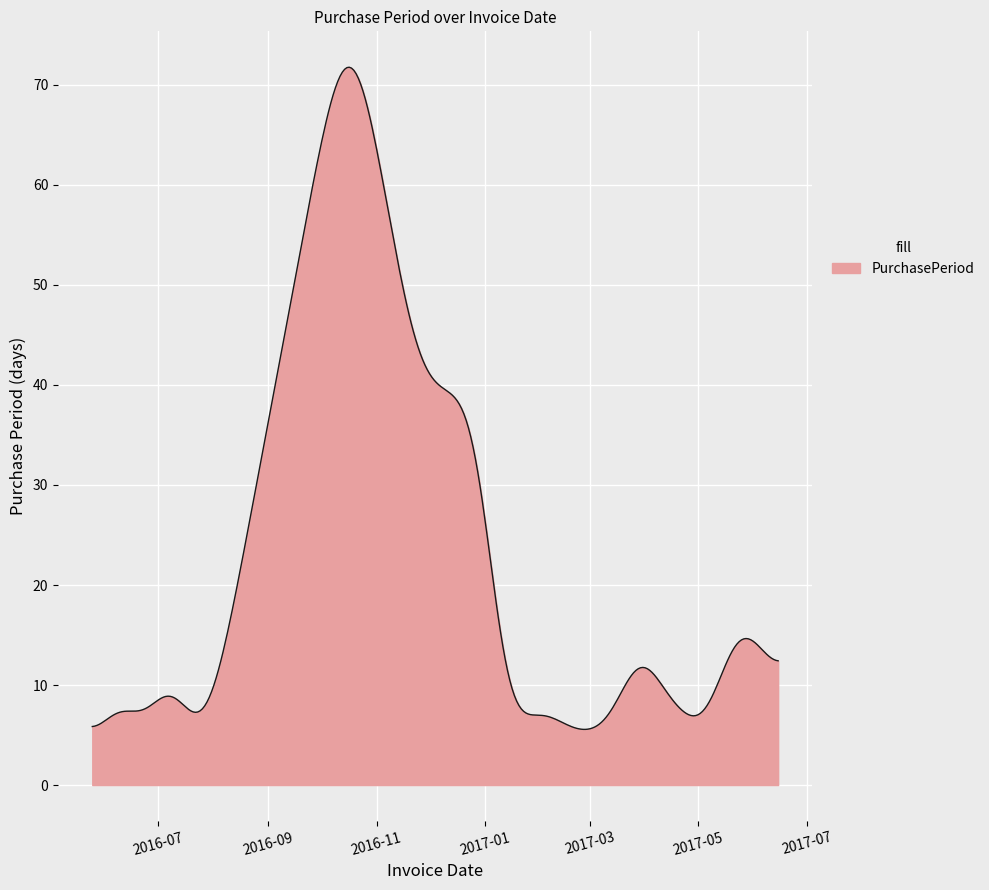

What is the greatest value displayed?

71.8